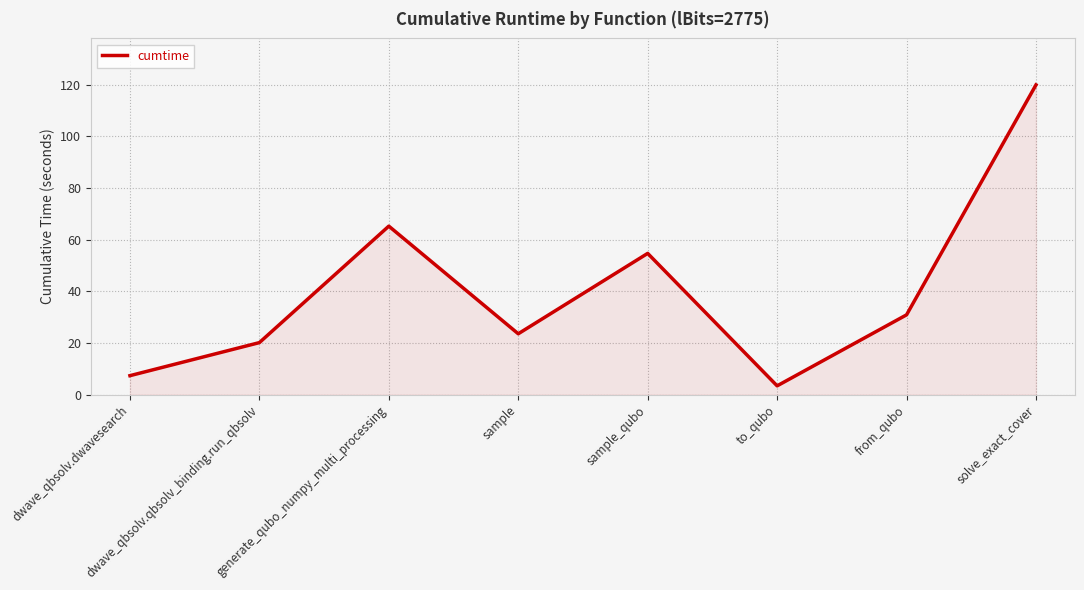

Count the number of values greater than 30.

4